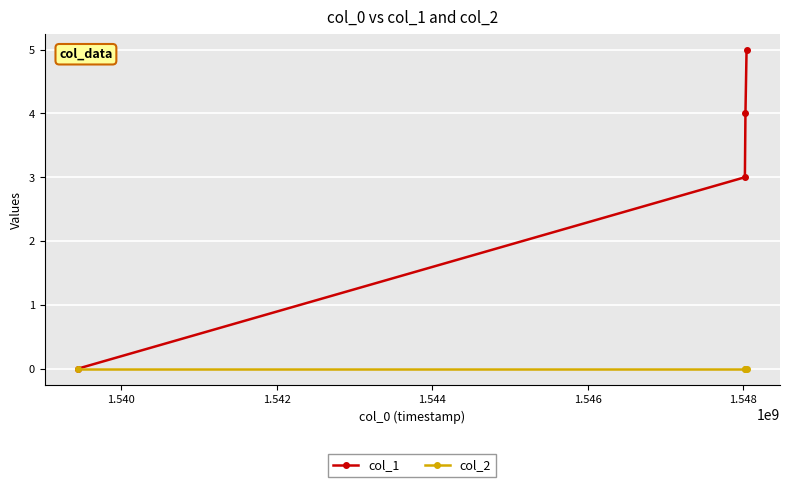

Reading right to left, extract all data points from this chart.

col_1: 5	4	3	0
col_2: 0	0	0	0